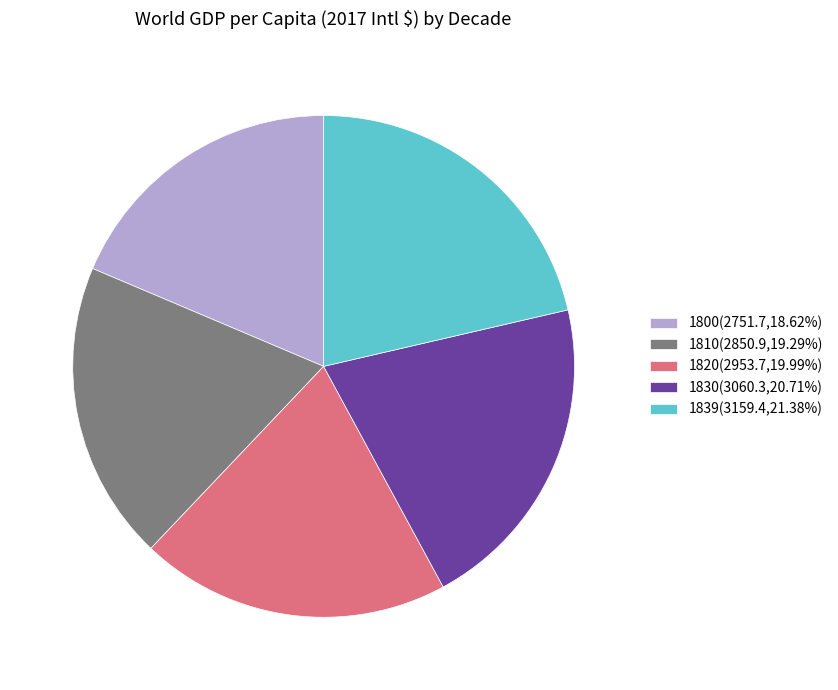

Do 1820(2953.7,19.99%) and 1800(2751.7,18.62%) together represent more than half of the pie?

No